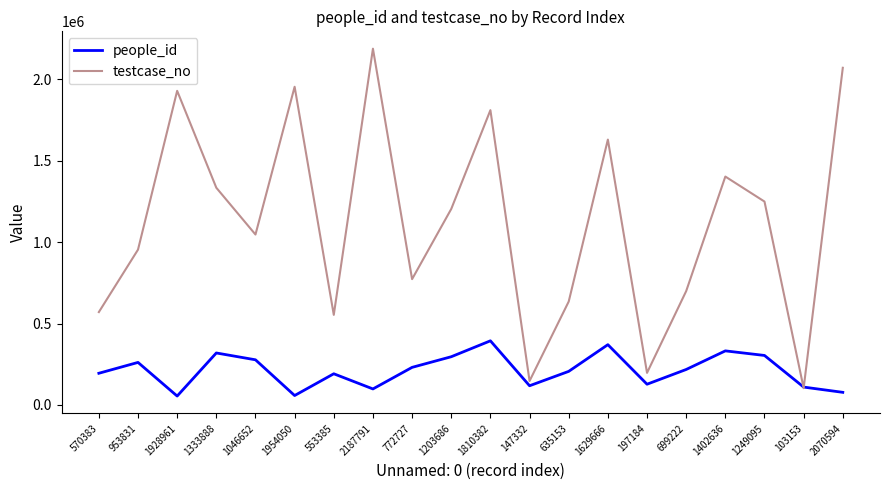

Does the chart display data point markers on the line(s)?

No